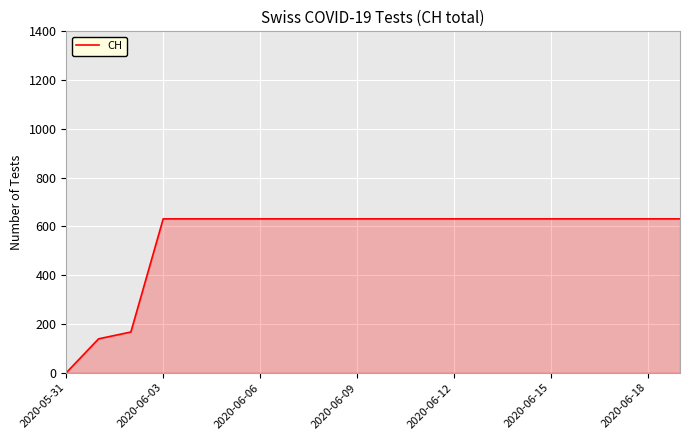

Does the chart display data point markers on the line(s)?

No